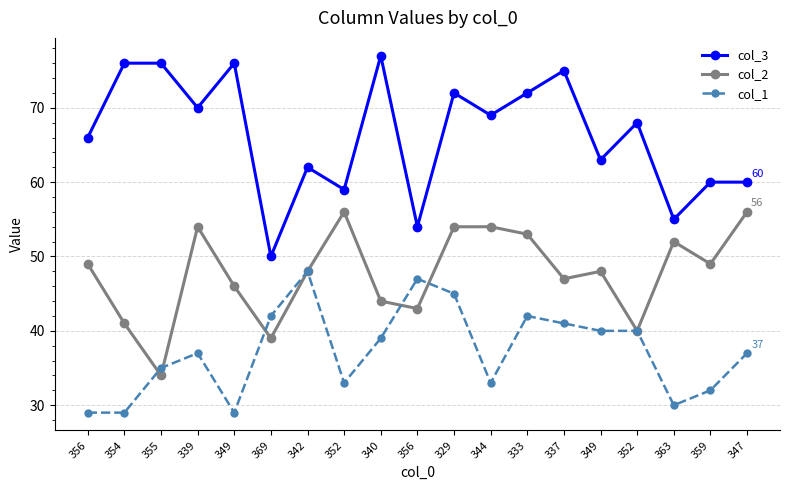

What are all the series names shown in the legend?

col_3, col_2, col_1